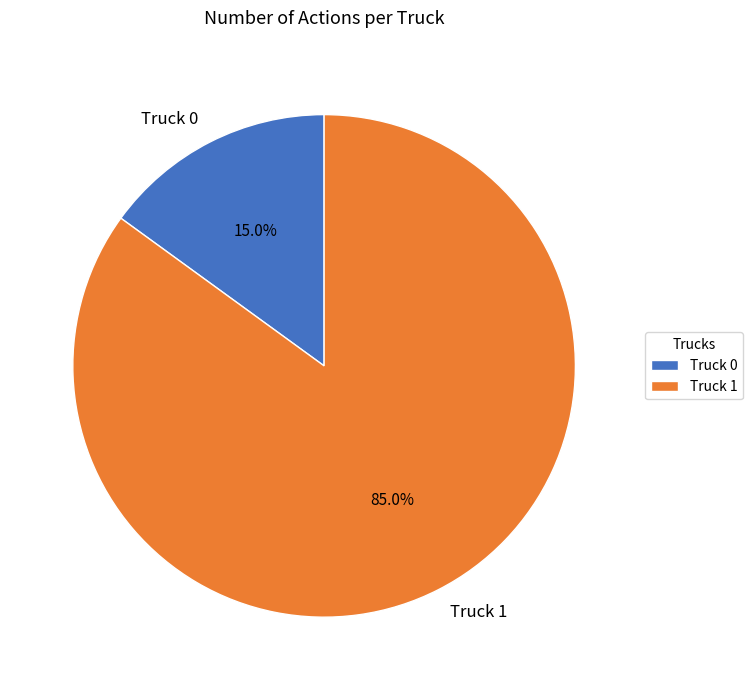

Which category accounts for the majority?

Truck 1